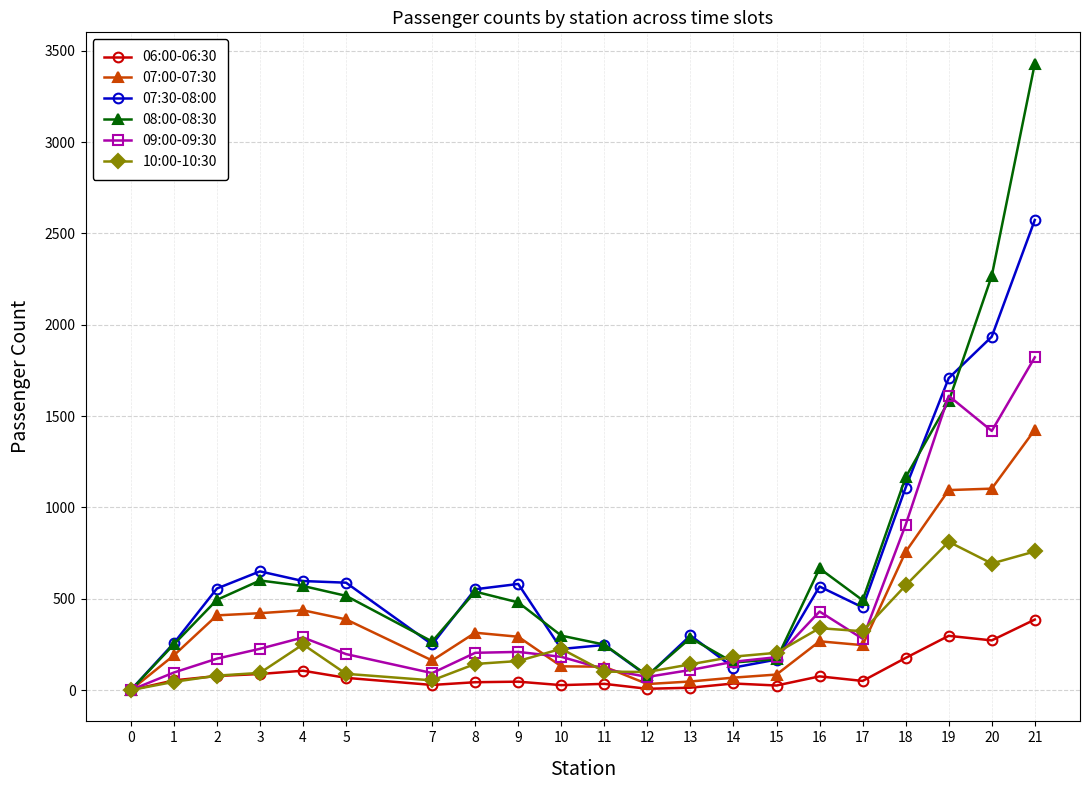

True or false: 09:00-09:30 has more than 0 points higher than both neighbors.

True